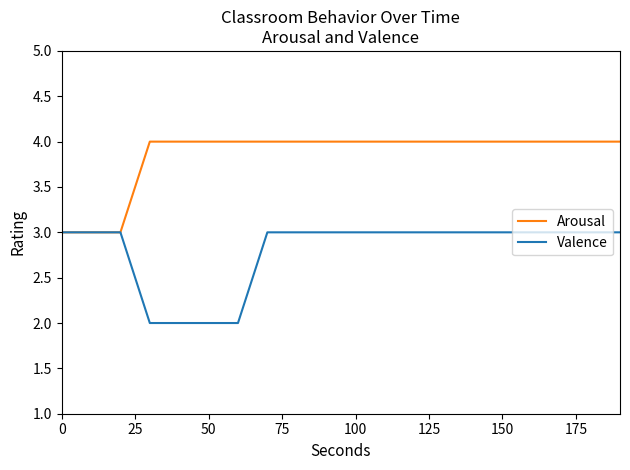

What is the minimum value for Valence?

2